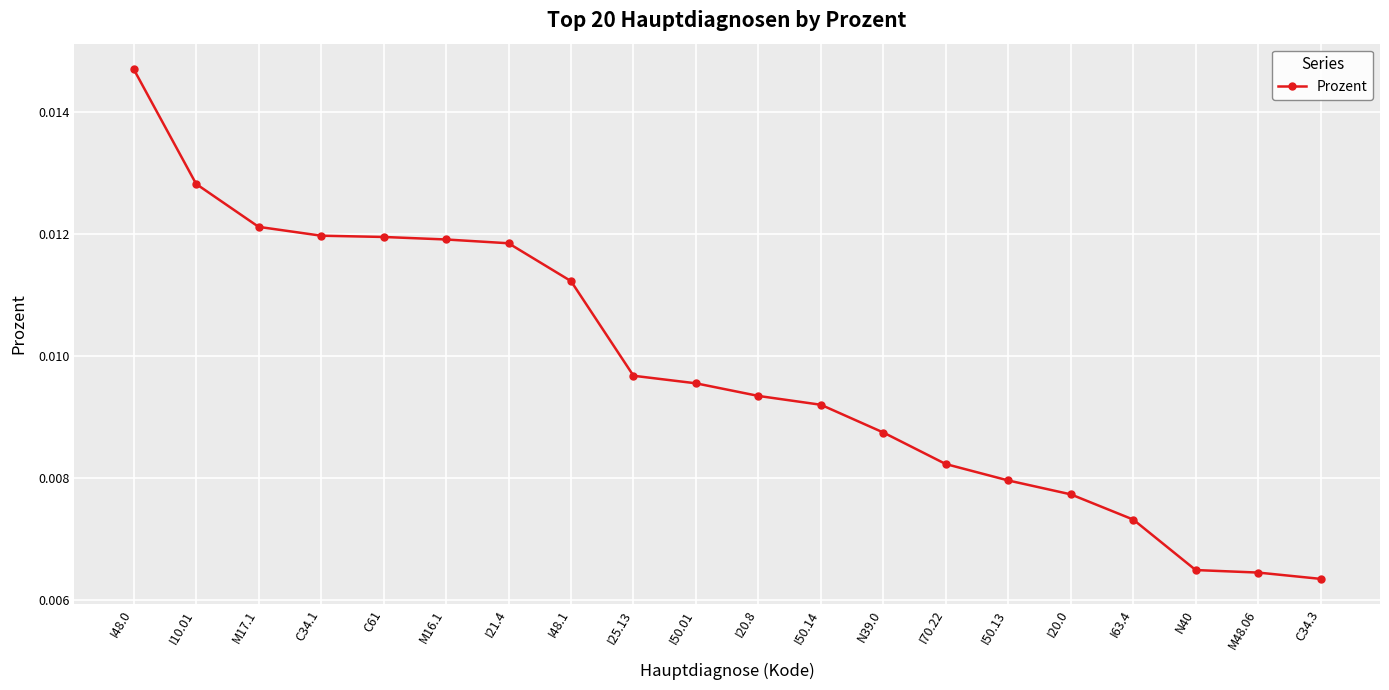

At which category does the chart reach its peak across all series?

I48.0